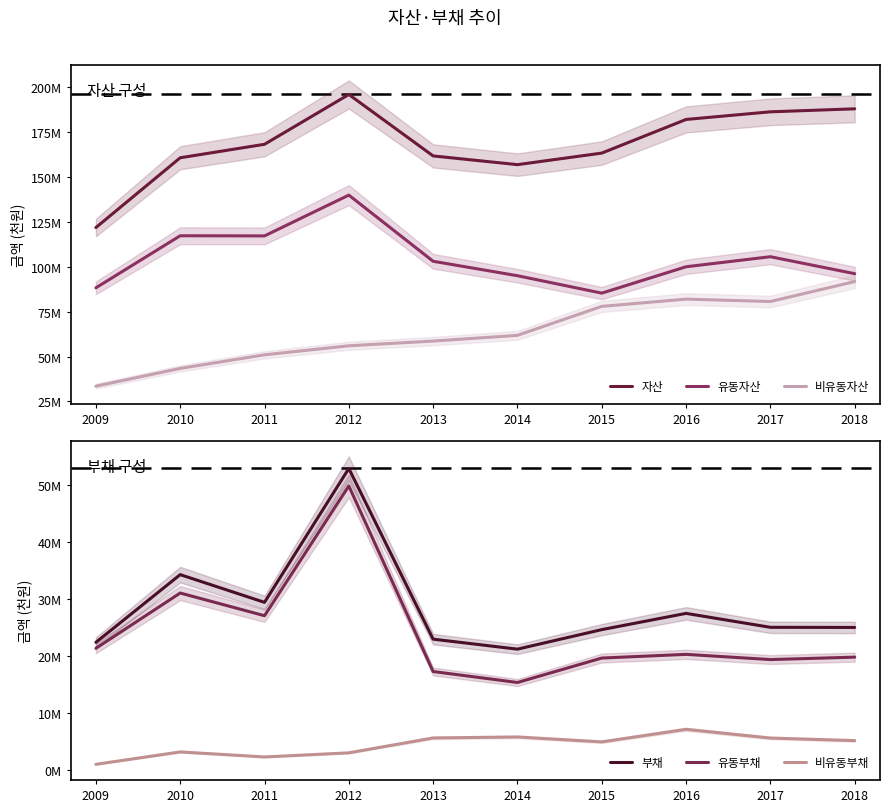

How many interior local peaks does the 유동부채 series have?

3